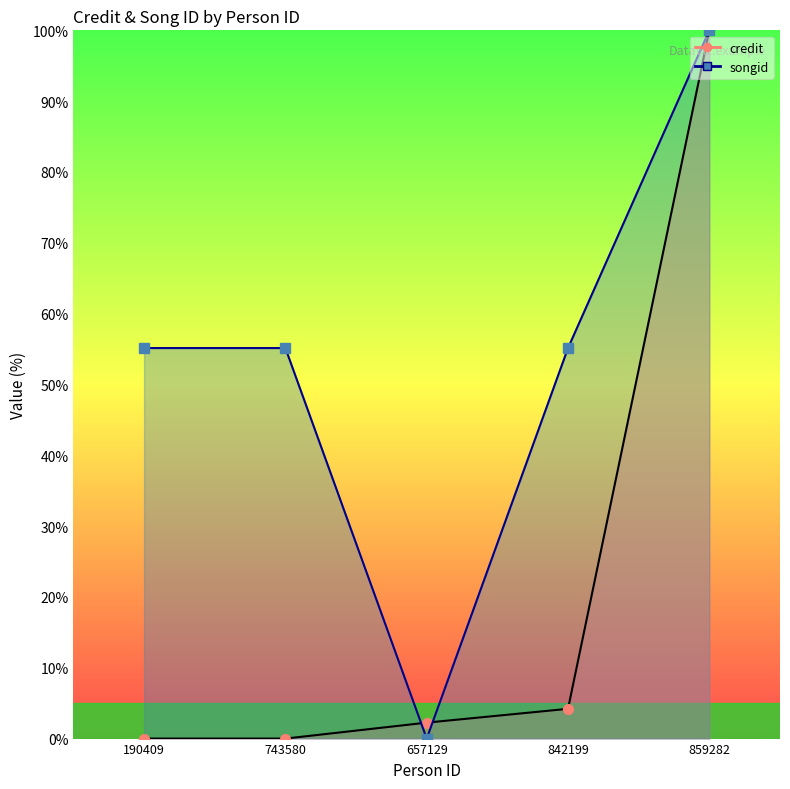

Which series changed the most between 190409 and 859282?

credit